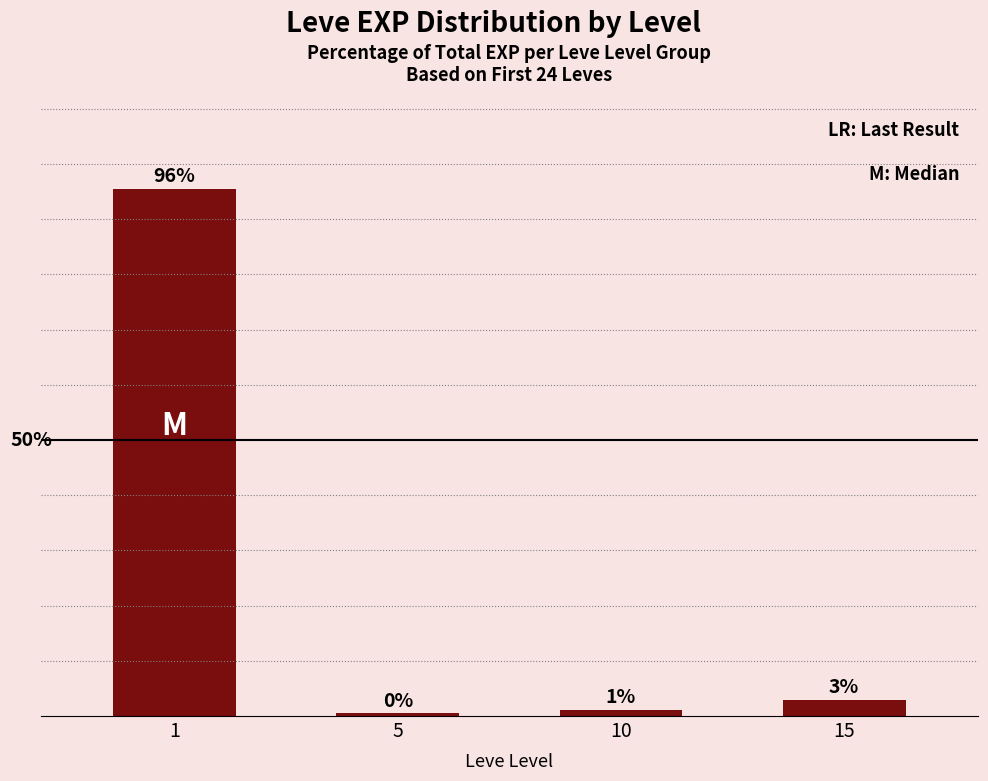

What is the maximum value shown in the chart?

95.5